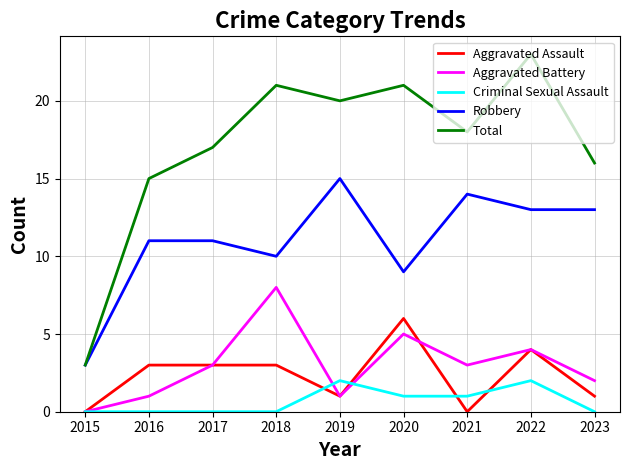

The value of Total at 2015 is 1. True or false?

False